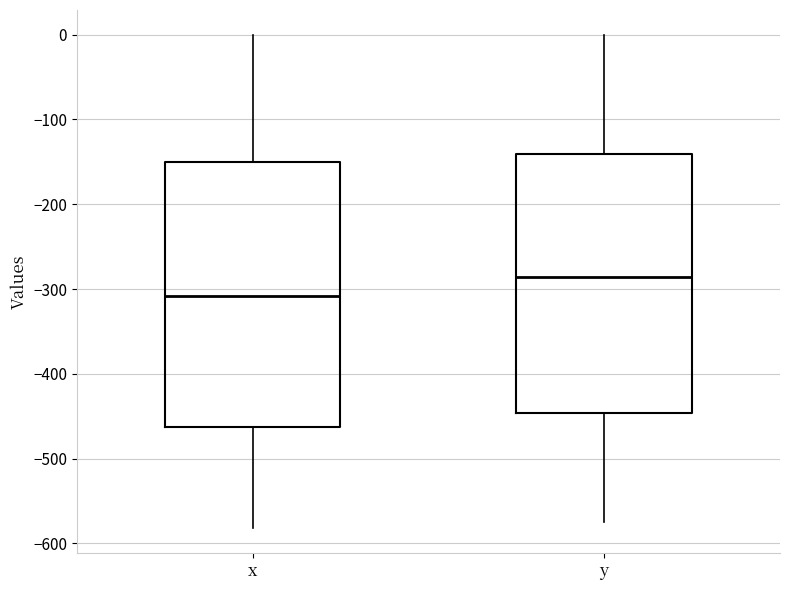

Where does the lower whisker of the box for y end on the y-axis? The values are not printed on the chart, so give them approximately, as read against the axis.

-570